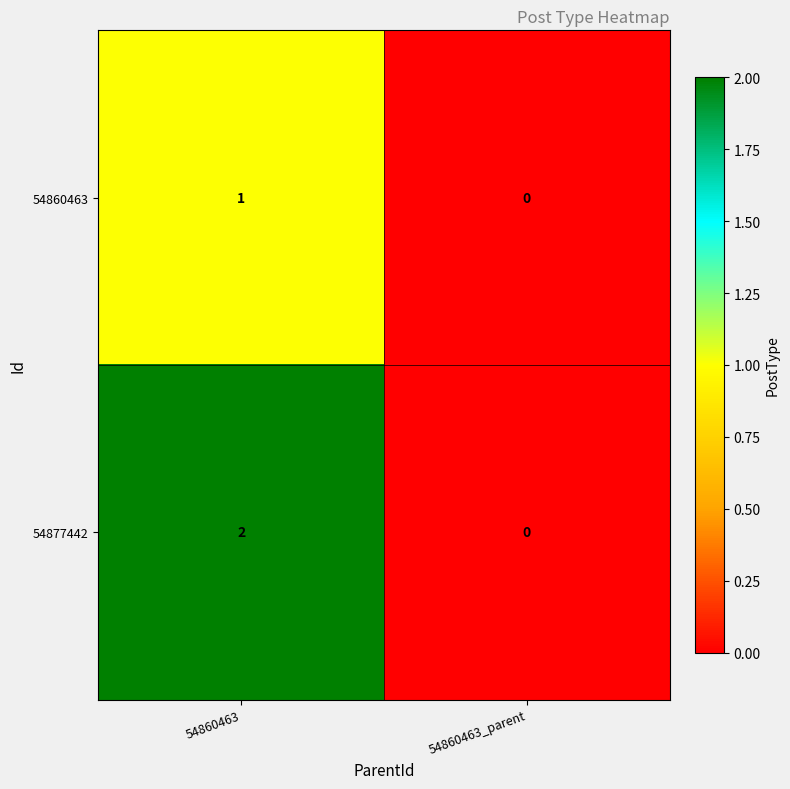

How many series are shown in this chart?

2